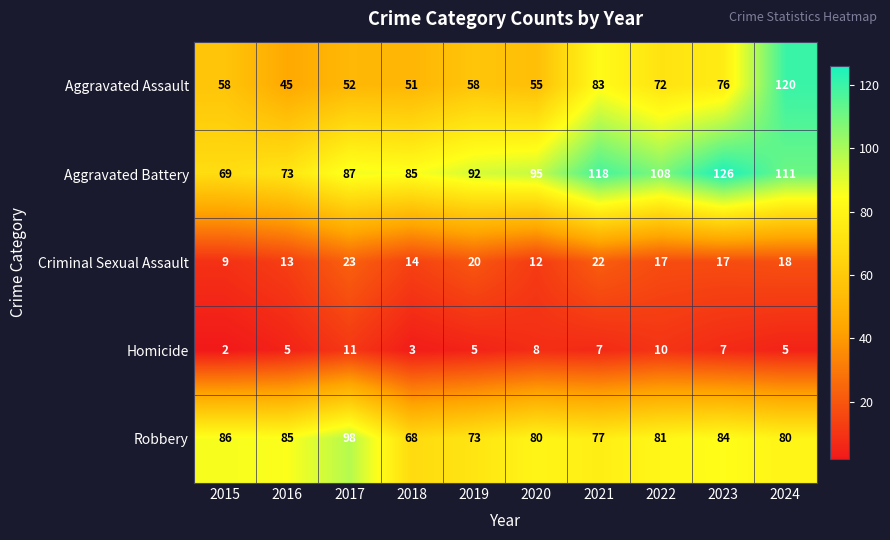

The Aggravated Assault series shows 149 at 2021. True or false?

False